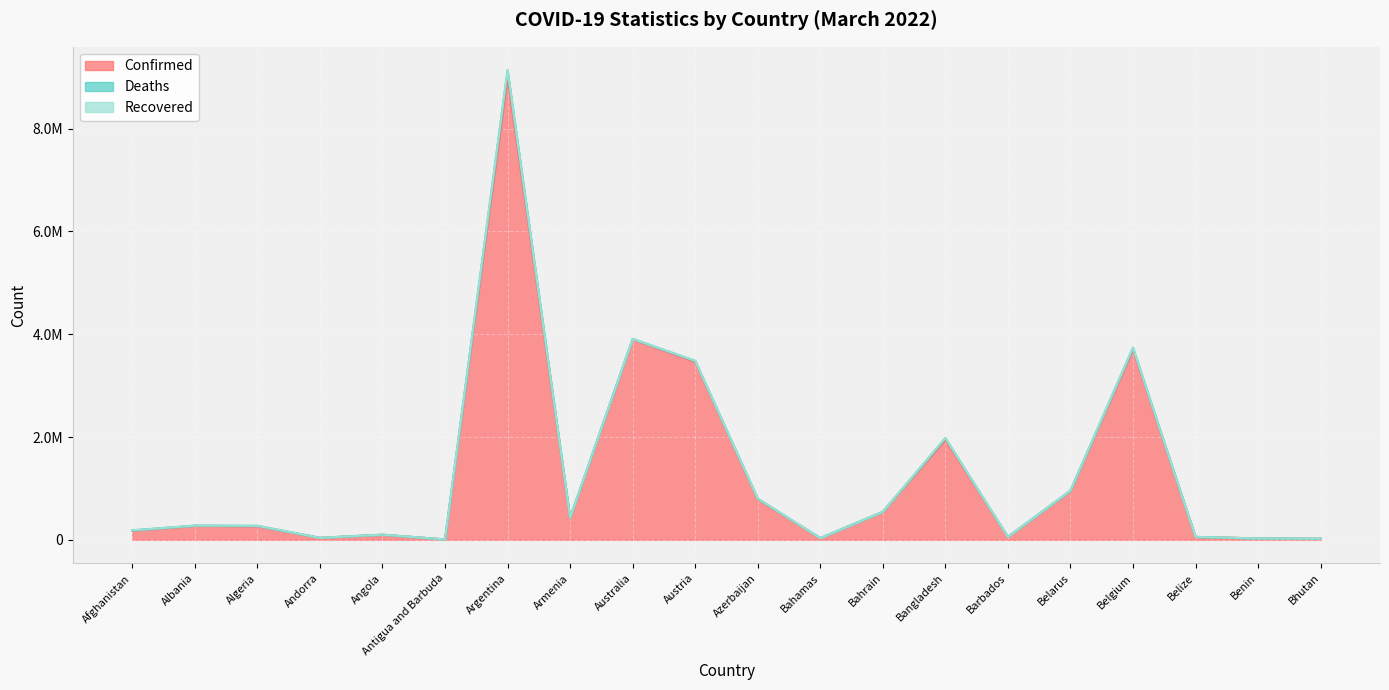

Reading left to right, list all the values displayed in this chart.

Confirmed: 177093	273040	265539	39234	99003	7473	9006526	422307	3903306	3466203	791404	33211	543835	1950527	57660	949994	3707561	57143	26952	21660
Deaths: 7654	3487	6871	153	1900	135	127483	8595	5730	15409	9651	777	1465	29114	327	6716	30529	654	163	9
Recovered: 0	0	0	0	0	0	0	0	0	0	0	0	0	0	0	0	0	0	0	0